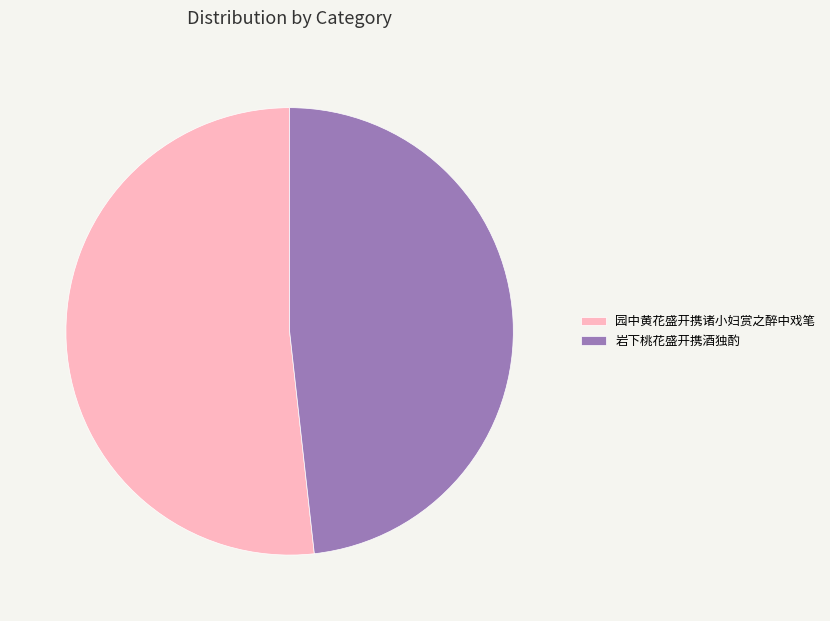

Combined, do 岩下桃花盛开携酒独酌 and 园中黄花盛开携诸小妇赏之醉中戏笔 account for over 50%?

Yes